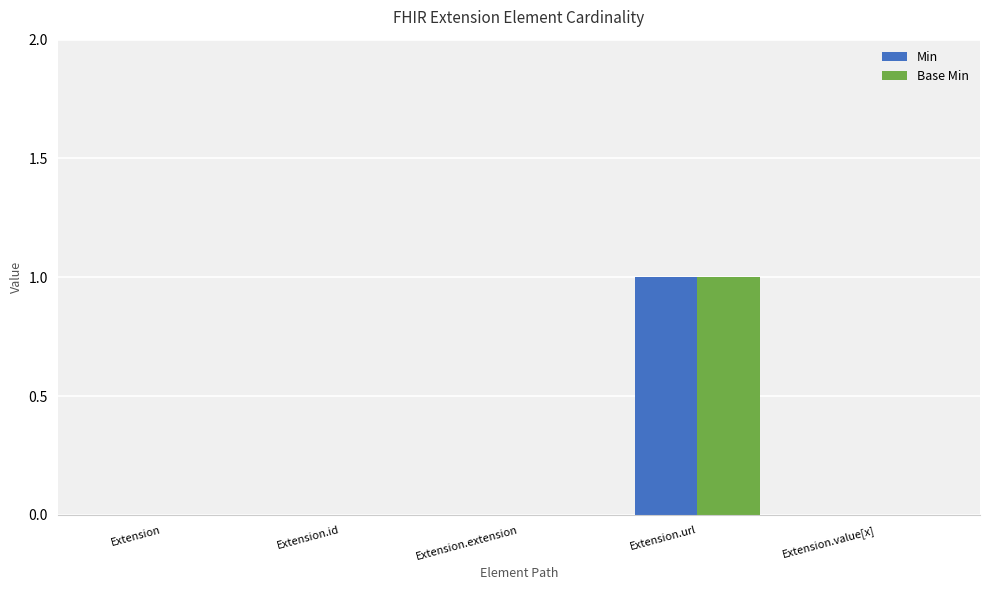

At which category is the sum across all series the highest?

Extension.url